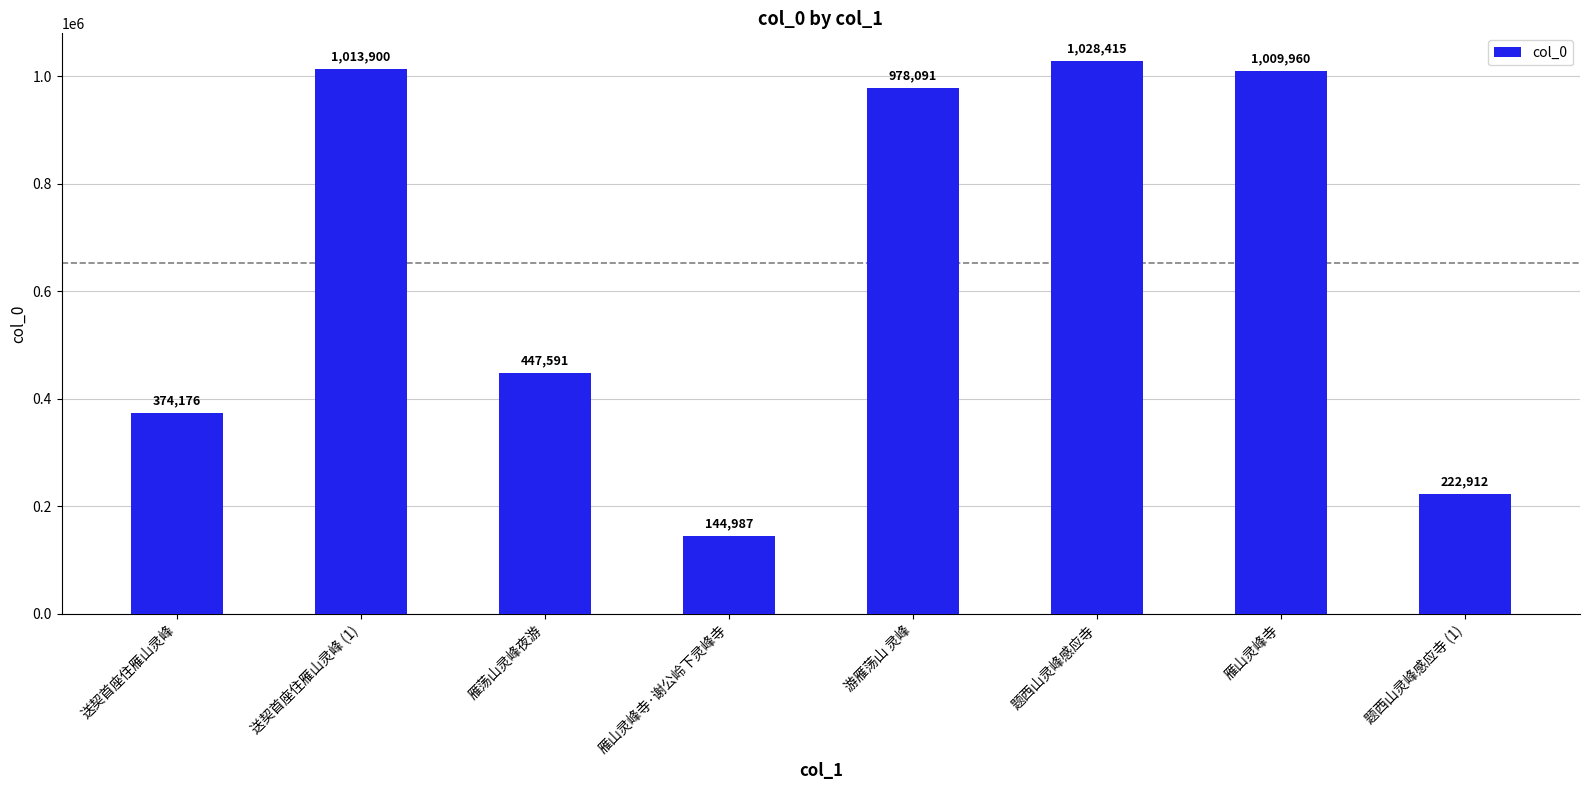

Where does the data first go above 978091?

送契首座住雁山灵峰 (1)